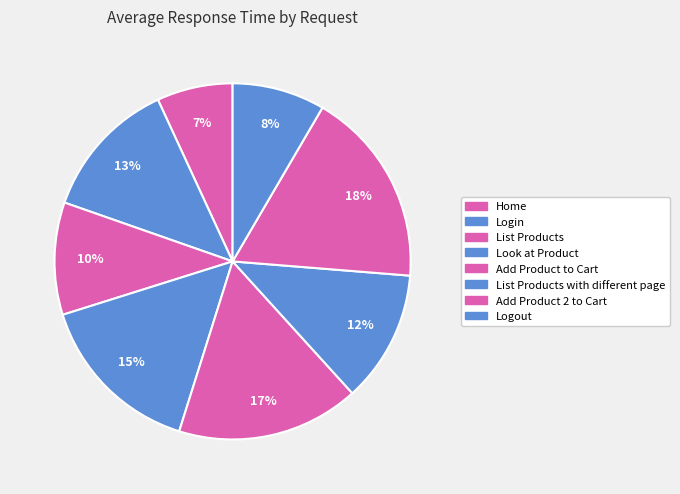

How many slices are in this pie chart?

8